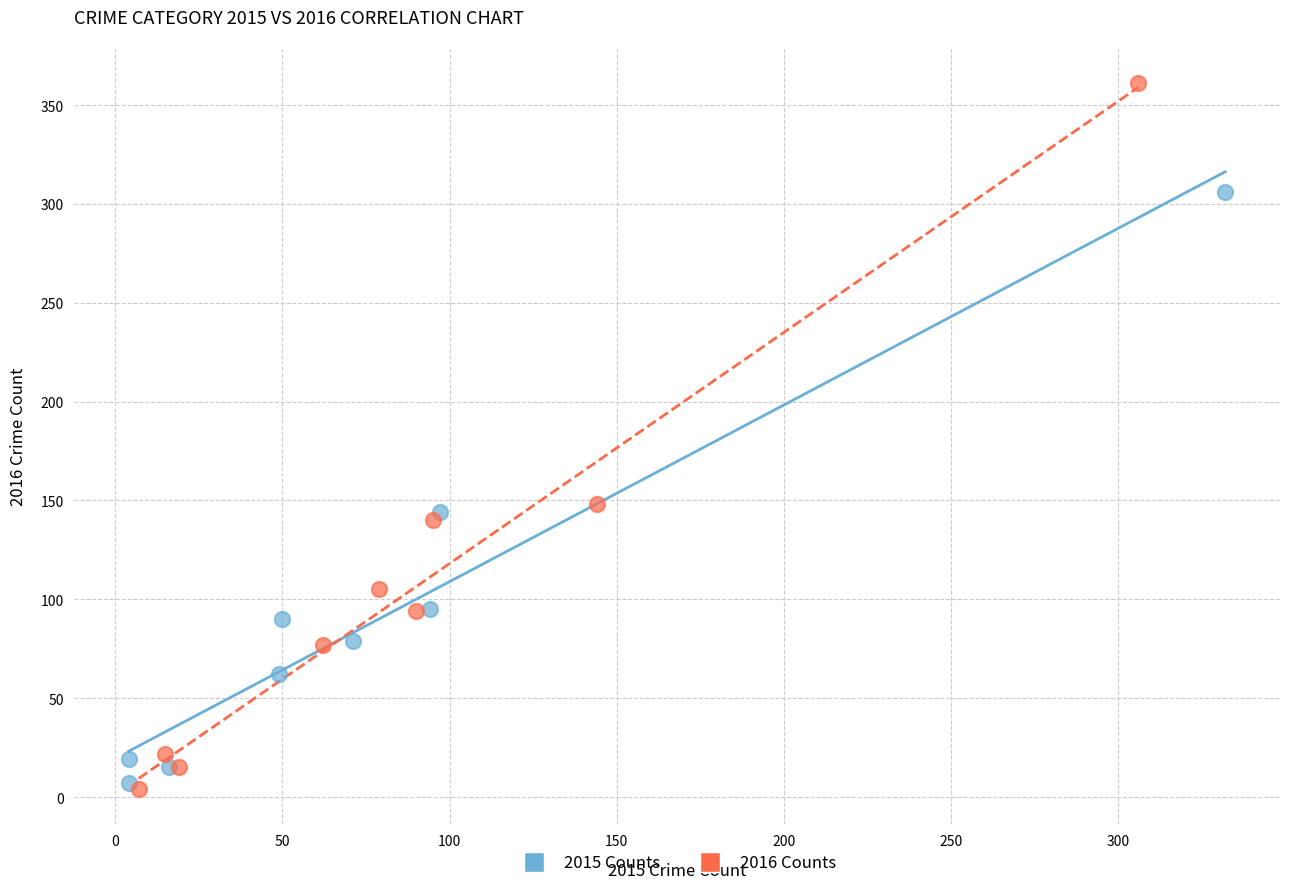

Which series reaches the maximum Y coordinate?

2016 Counts